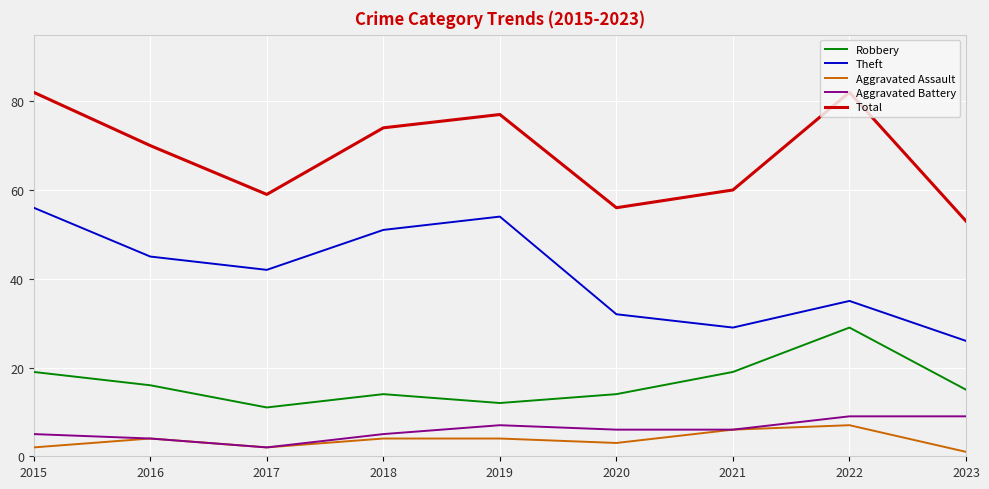

Where does the Robbery series first go above 15?

2015